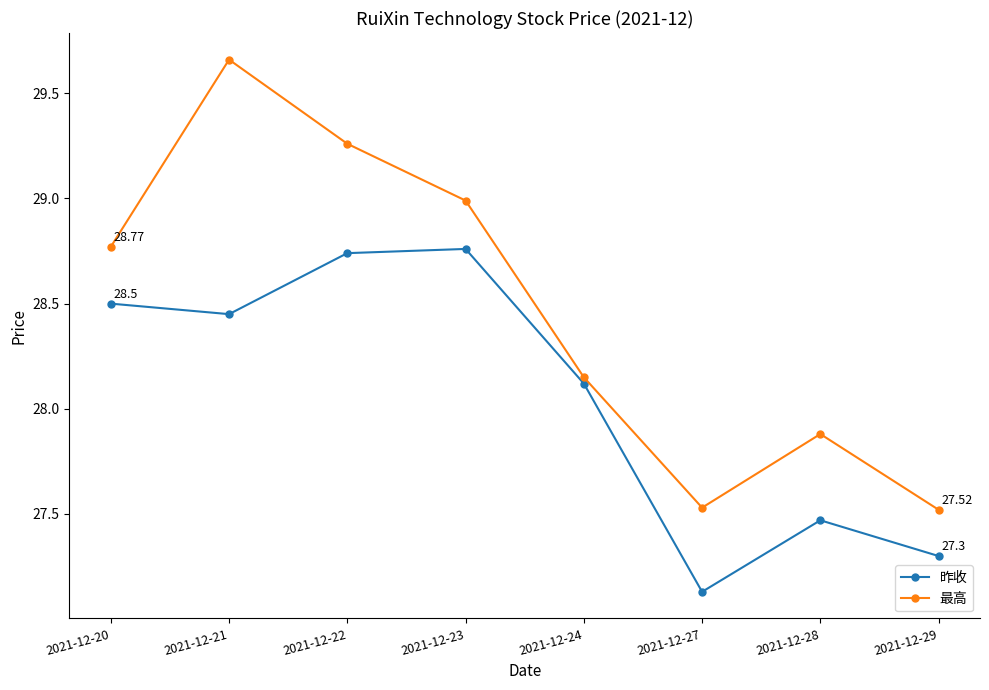

Where is the first local minimum for 昨收?

2021-12-21